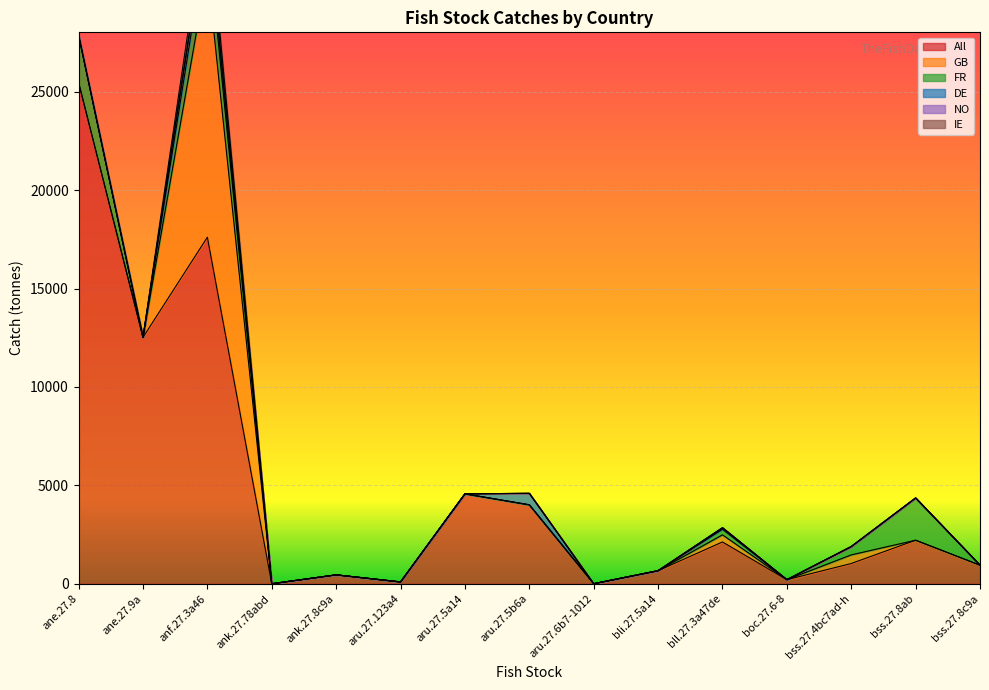

Where do IE and GB first cross each other?

bll.27.3a47de and boc.27.6-8